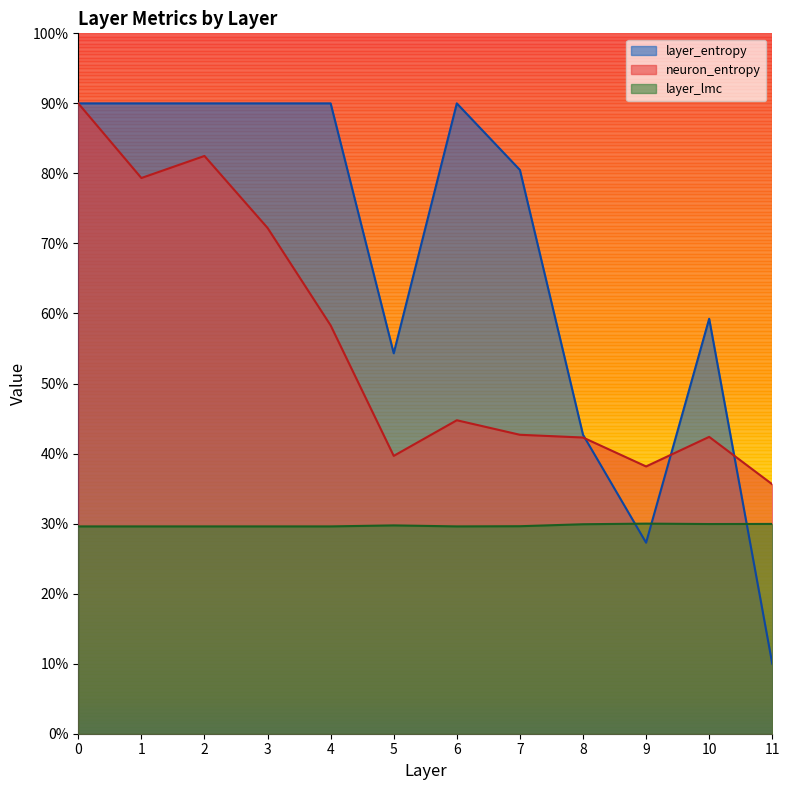

Which series has the largest range (max minus min)?

layer_entropy